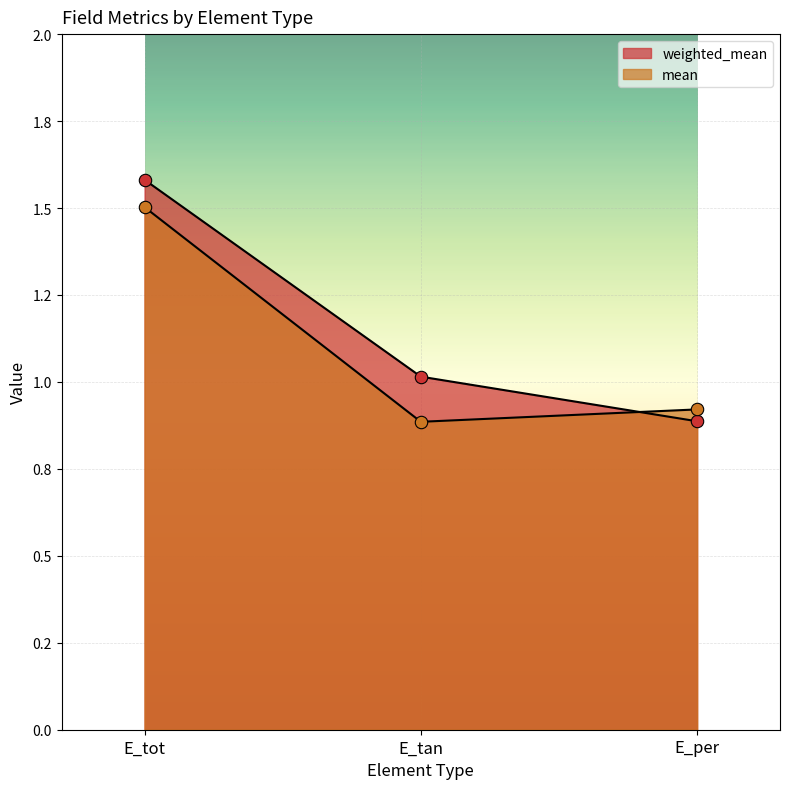

What are all the series names shown in the legend?

weighted_mean, mean